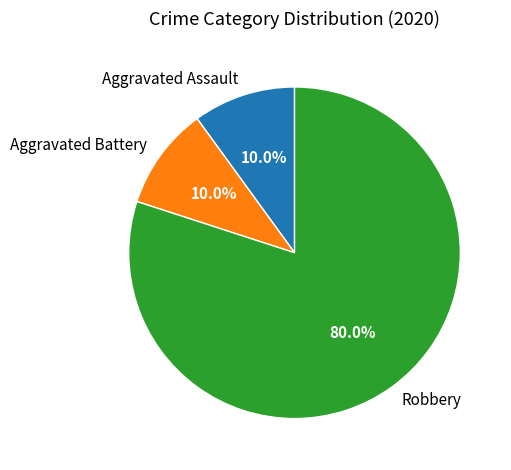

Do Robbery and Aggravated Battery together represent more than half of the pie?

Yes